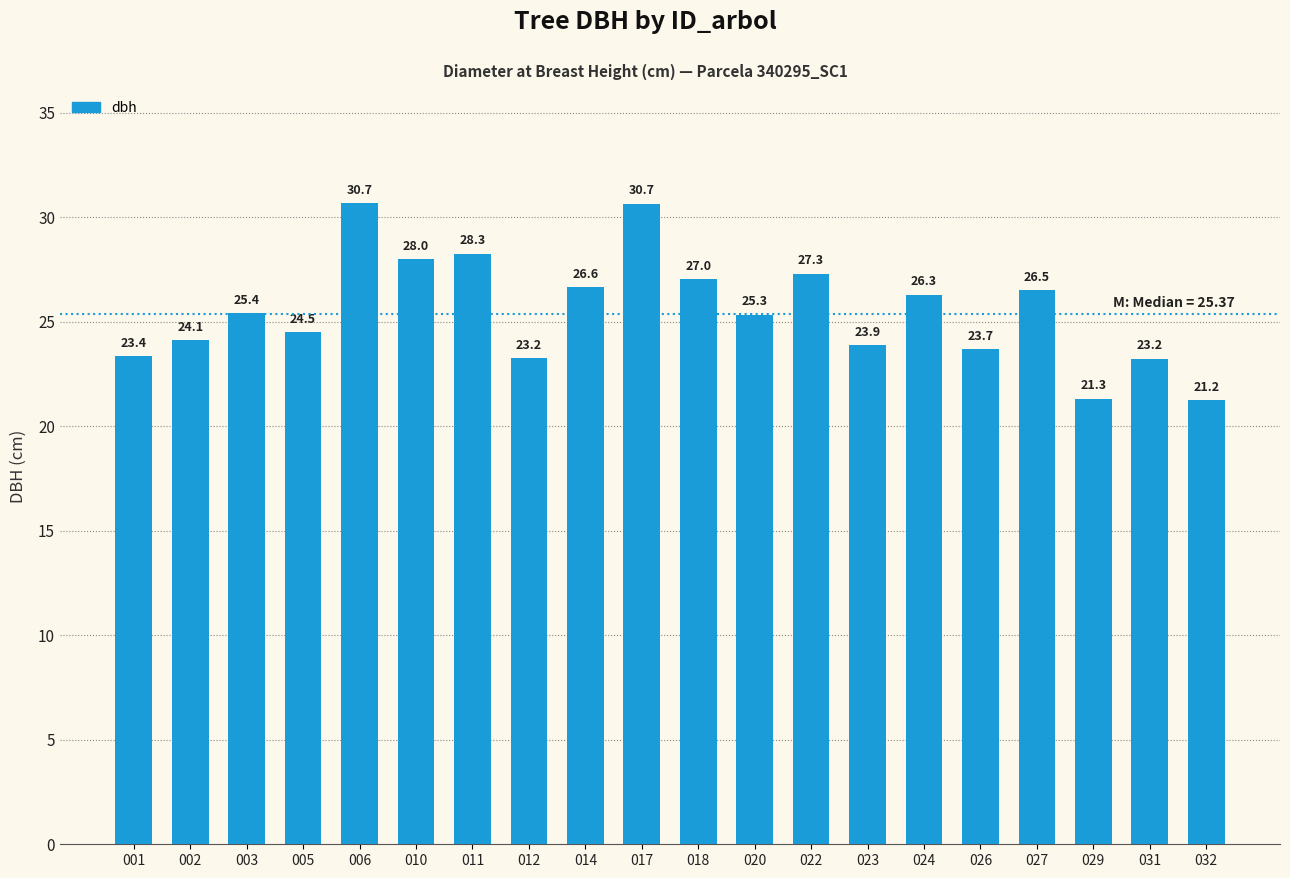

Which category has the lowest value across all series?

032